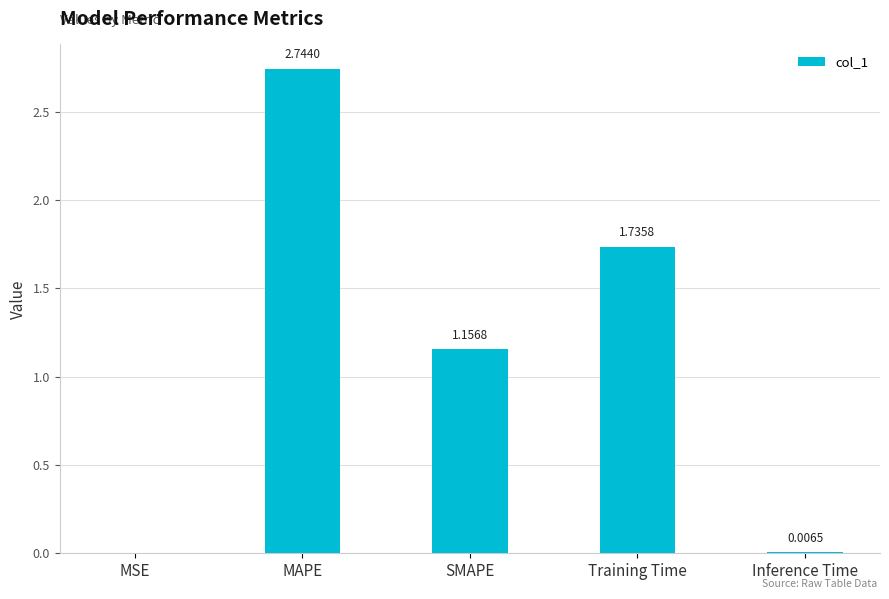

At which label is the value closest to 1?

SMAPE